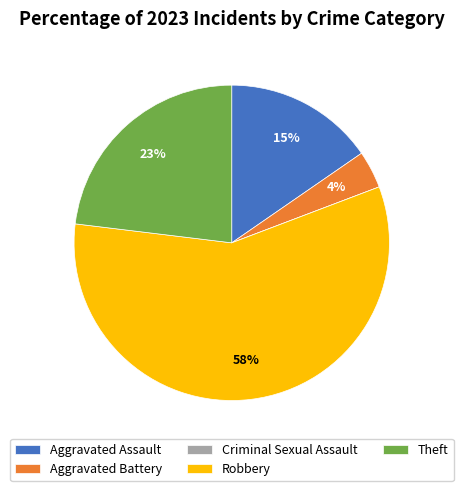

Is the sum of Robbery and Aggravated Assault greater than half?

Yes